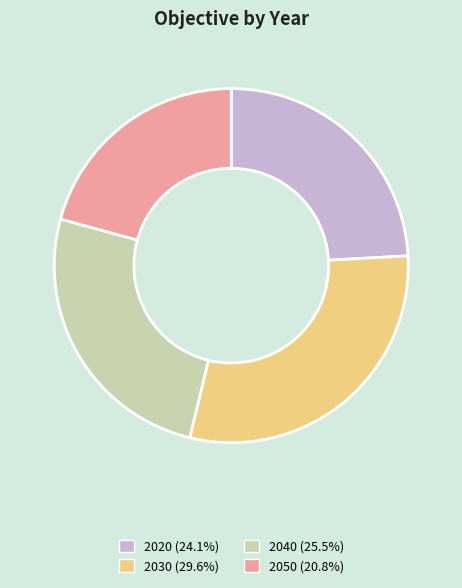

Is there a majority slice in this chart?

No